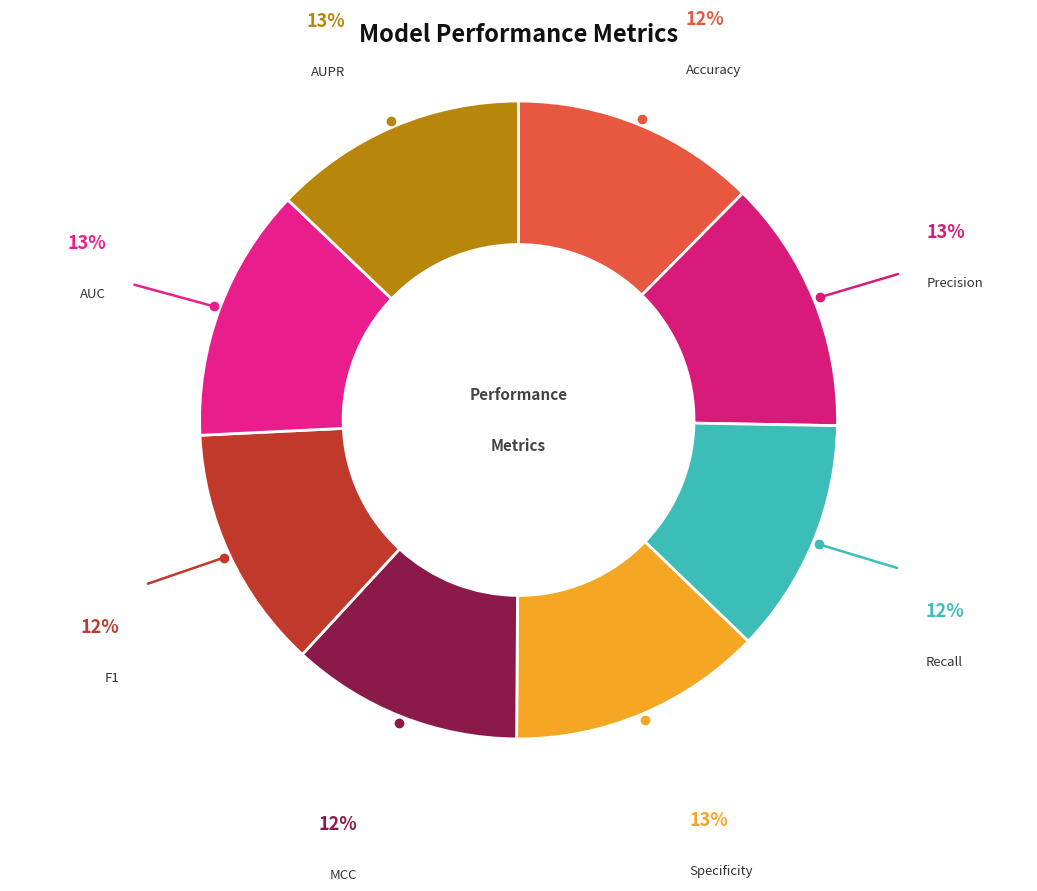

Is there any slice that represents more than half of the pie?

No